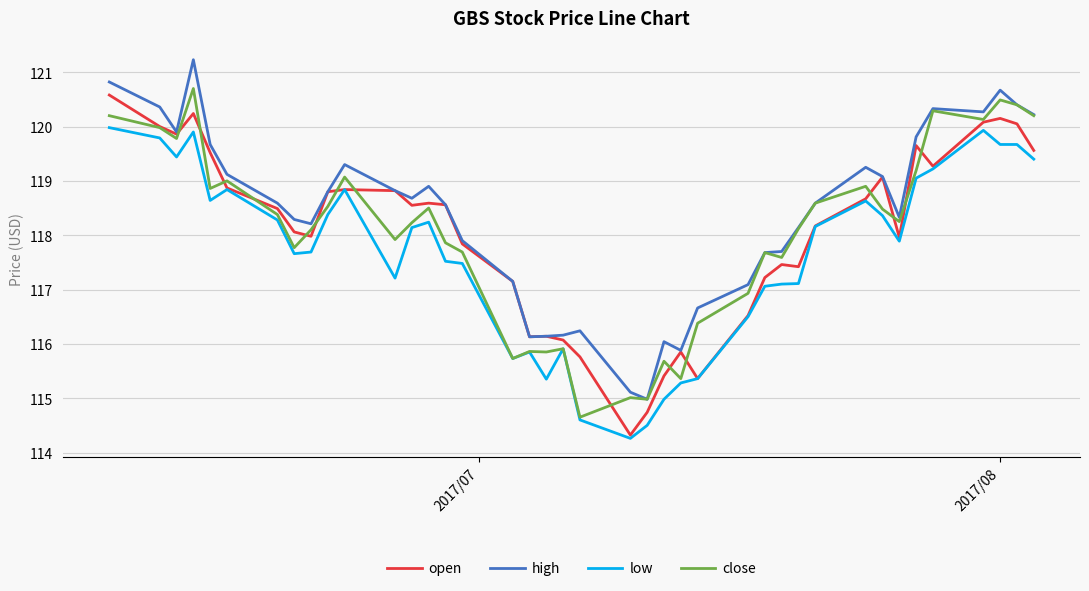

Which series has the largest total across all categories?

high